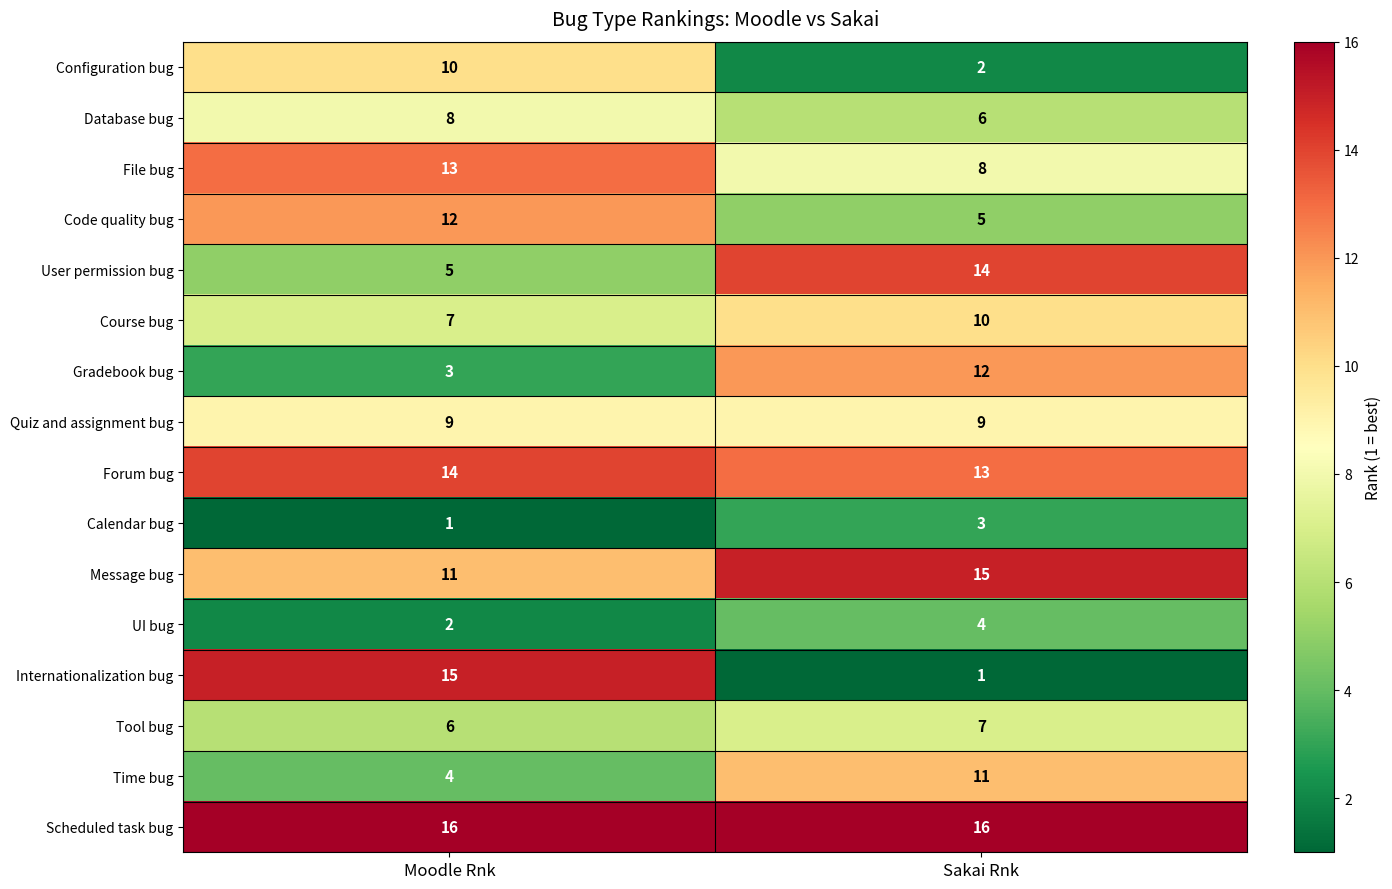

What is the average value of the UI bug series?

3